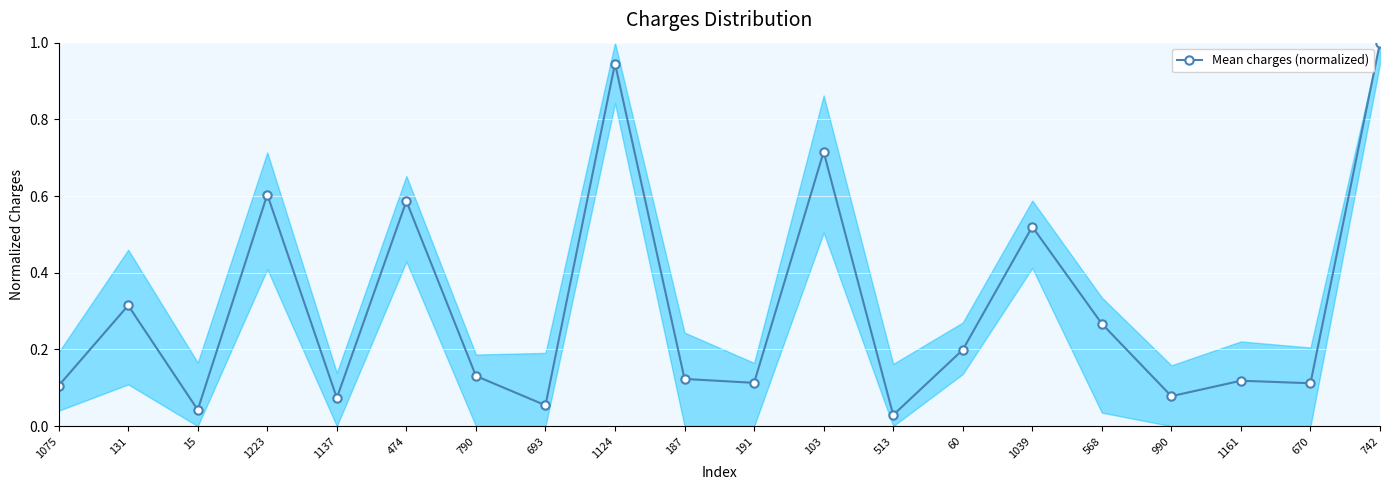

Does the chart have visible grid lines?

Yes